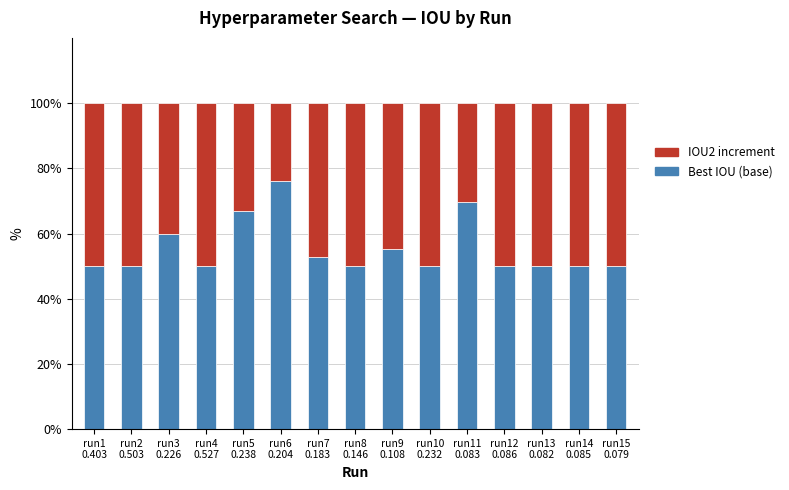

What is the difference between the maximum and minimum values in the Best IOU (base) series?

26.2